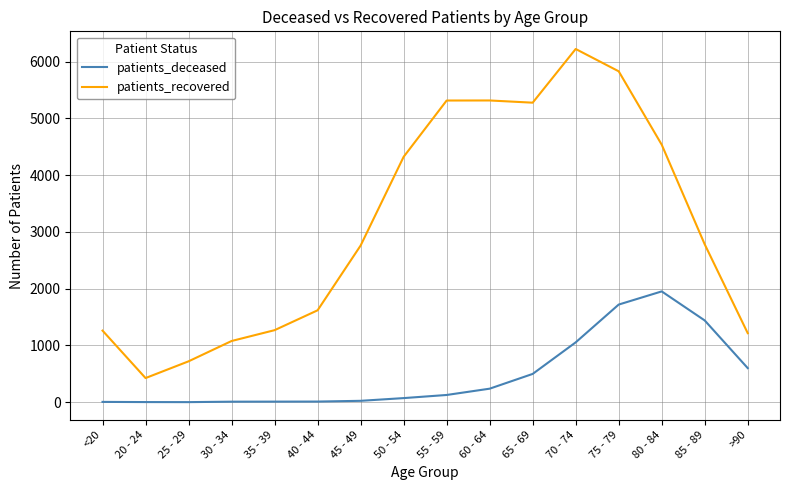

What is the maximum value for patients_deceased?

1953